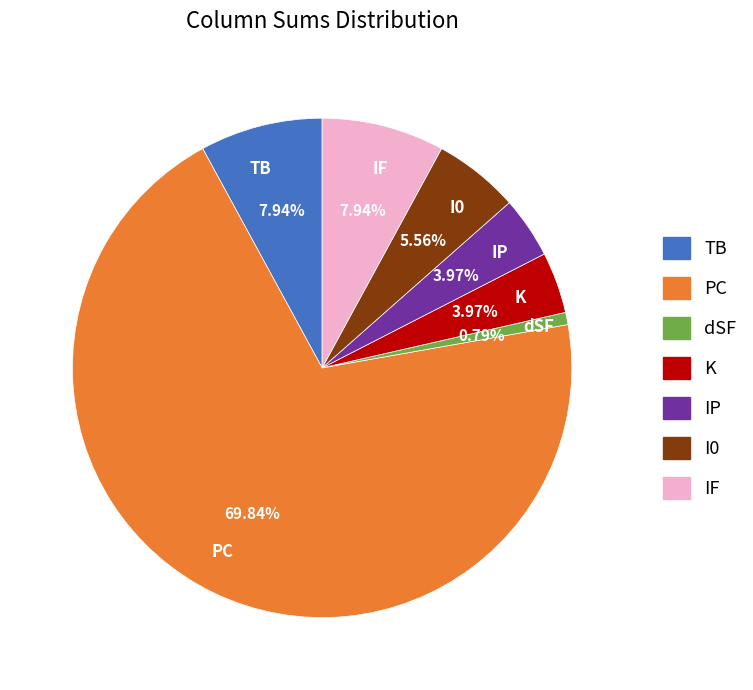

The dSF slice represents 6% of the pie. True or false?

False